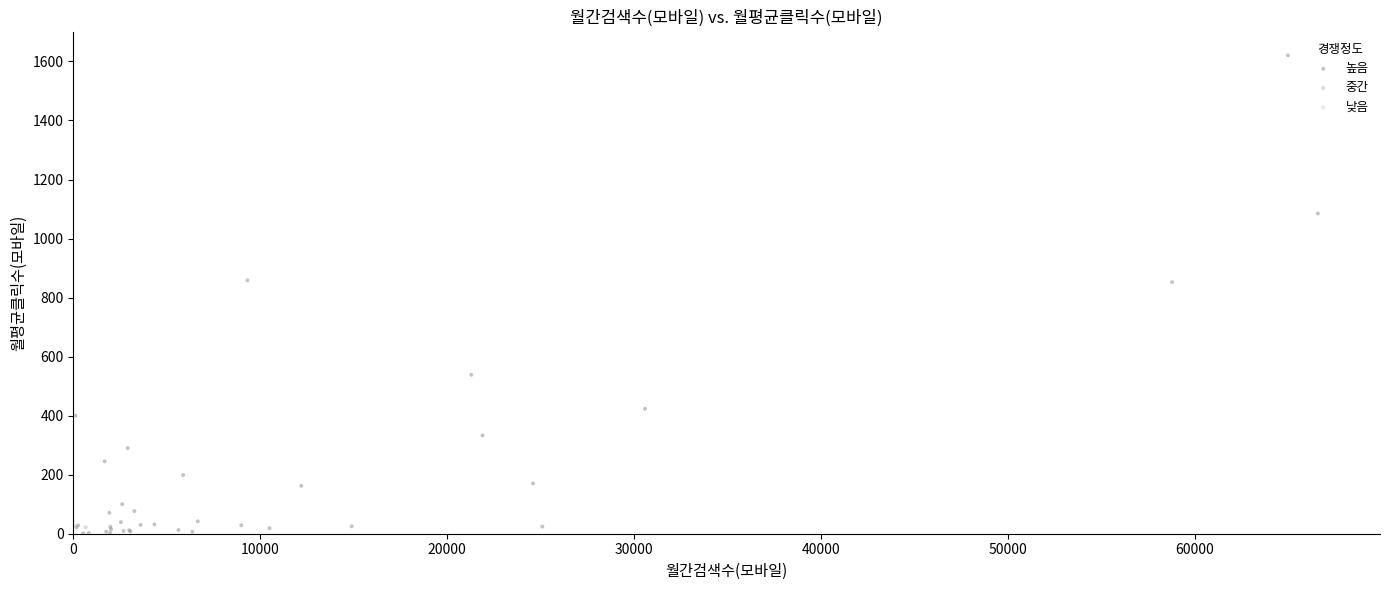

What are all the series names shown in the legend?

높음, 중간, 낮음